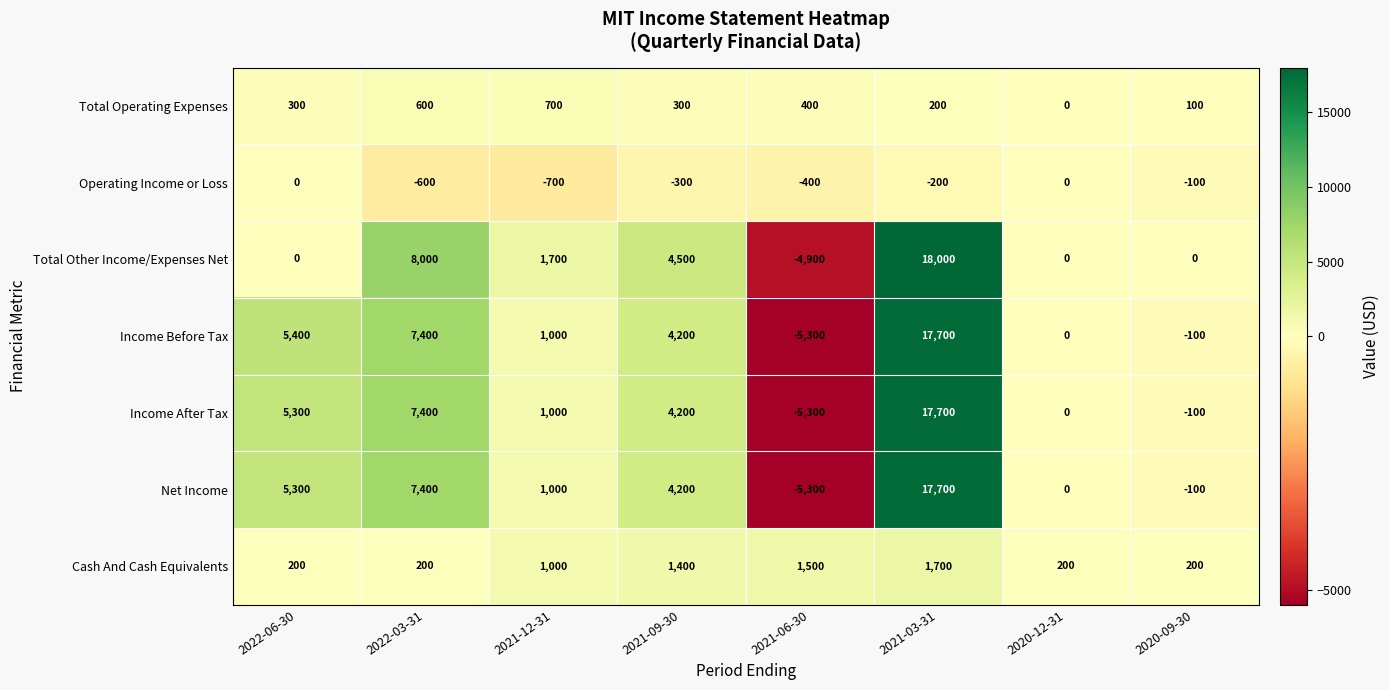

Which category has the highest value across all series?

2021-03-31